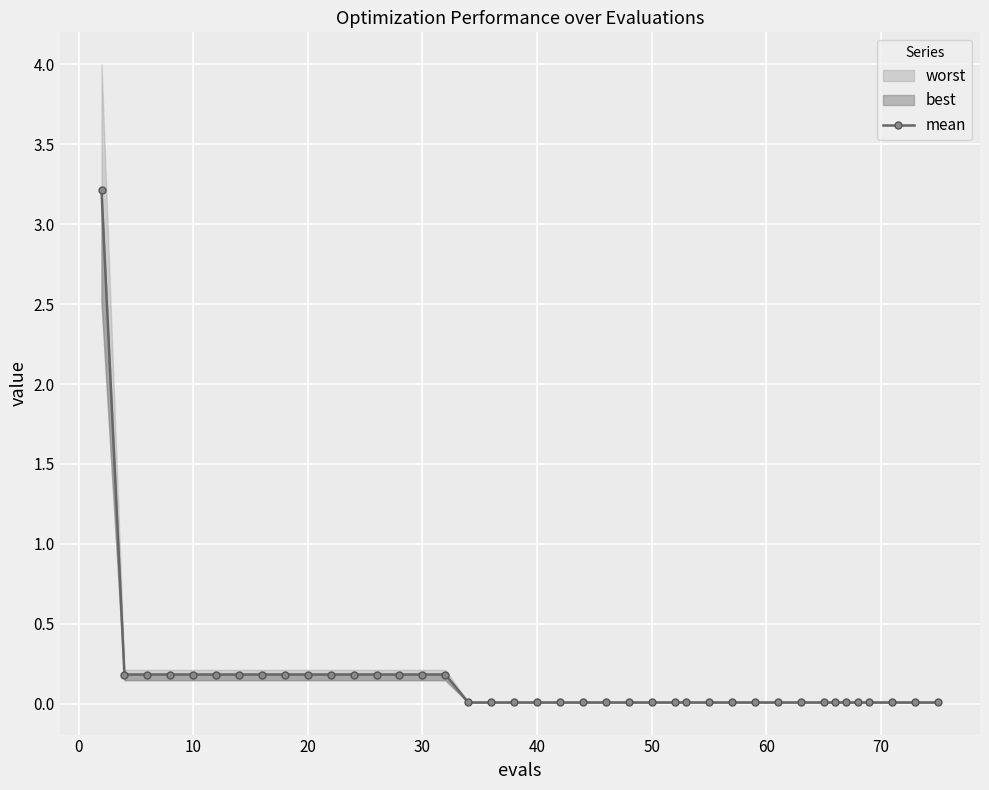

What is the difference between the maximum and minimum values?

3.2